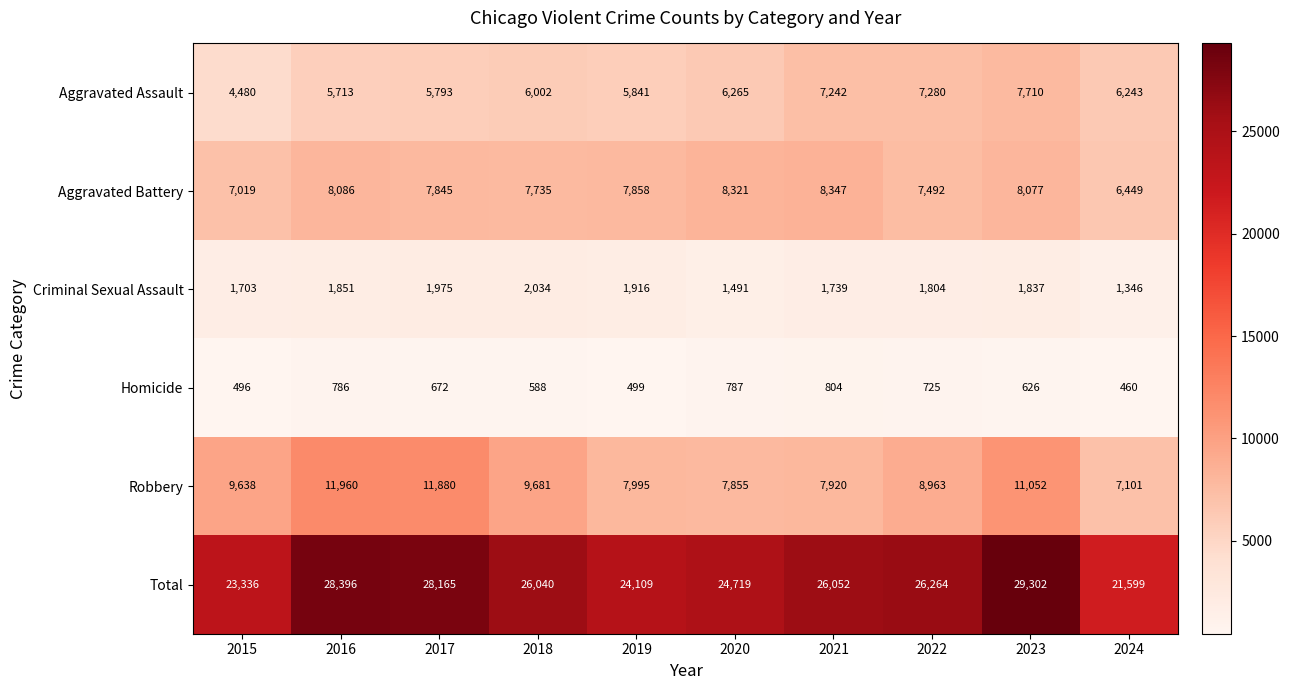

Count the number of categories in the chart.

10